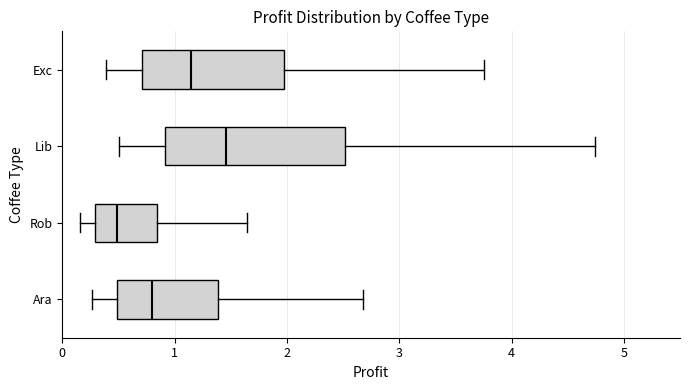

Reading bottom to top, read every box against the x-axis: the position of its median line, the range the box covers, and the ends of its whiskers. The values are not printed on the chart, so give them approximately, as read against the axis.

Ara: median 0.8, box 0.5 to 1.4, whiskers 0.3 to 2.7
Rob: median 0.5, box 0.3 to 0.8, whiskers 0.2 to 1.6
Lib: median 1.5, box 0.9 to 2.5, whiskers 0.5 to 4.7
Exc: median 1.1, box 0.7 to 2.0, whiskers 0.4 to 3.8